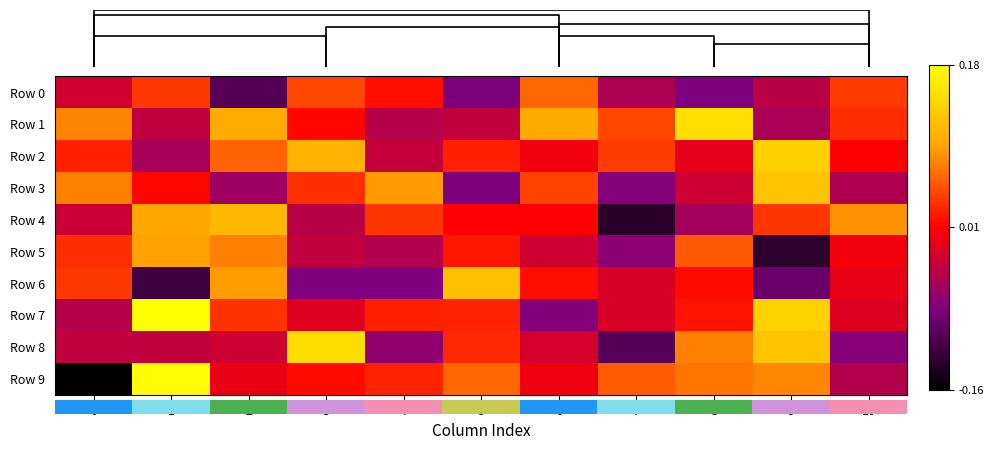

What is the maximum value shown in the chart?

0.2